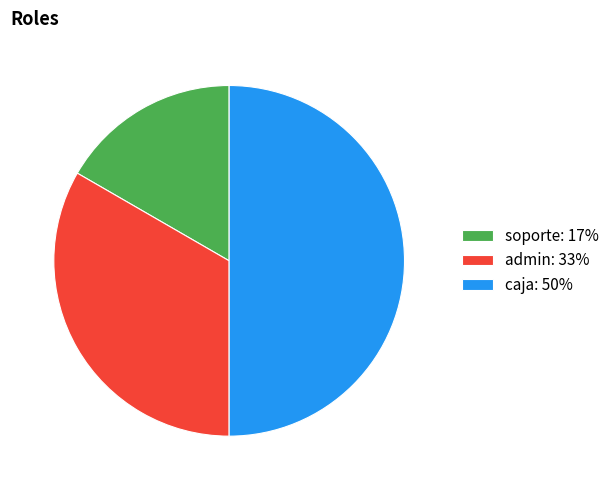

Does admin: 33% represent more than half of the total?

No